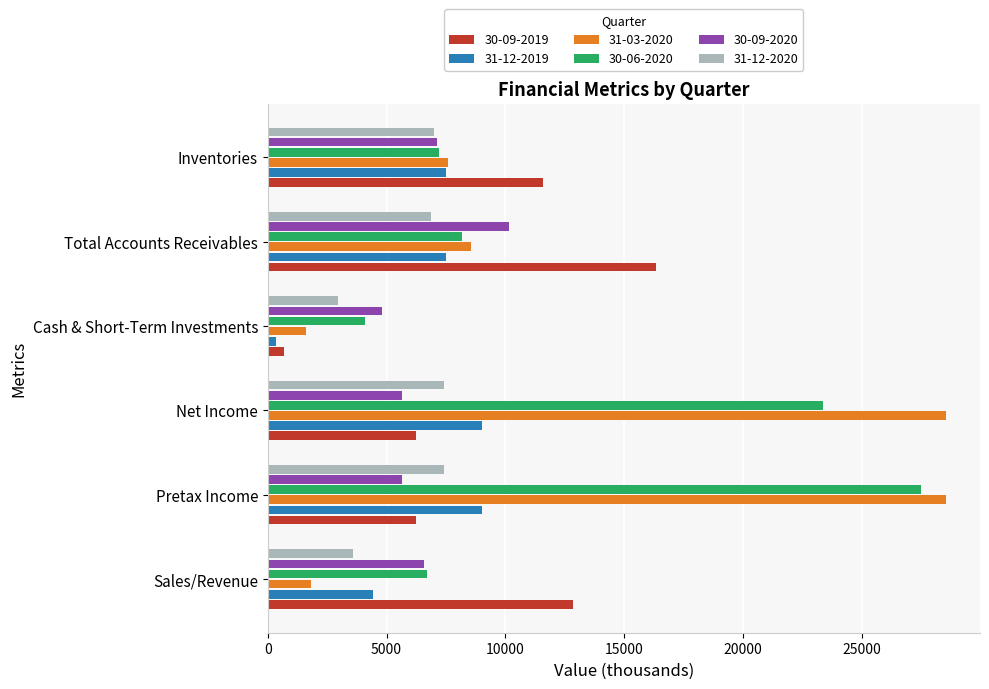

How many values in the 30-09-2019 series are below 11566?

3